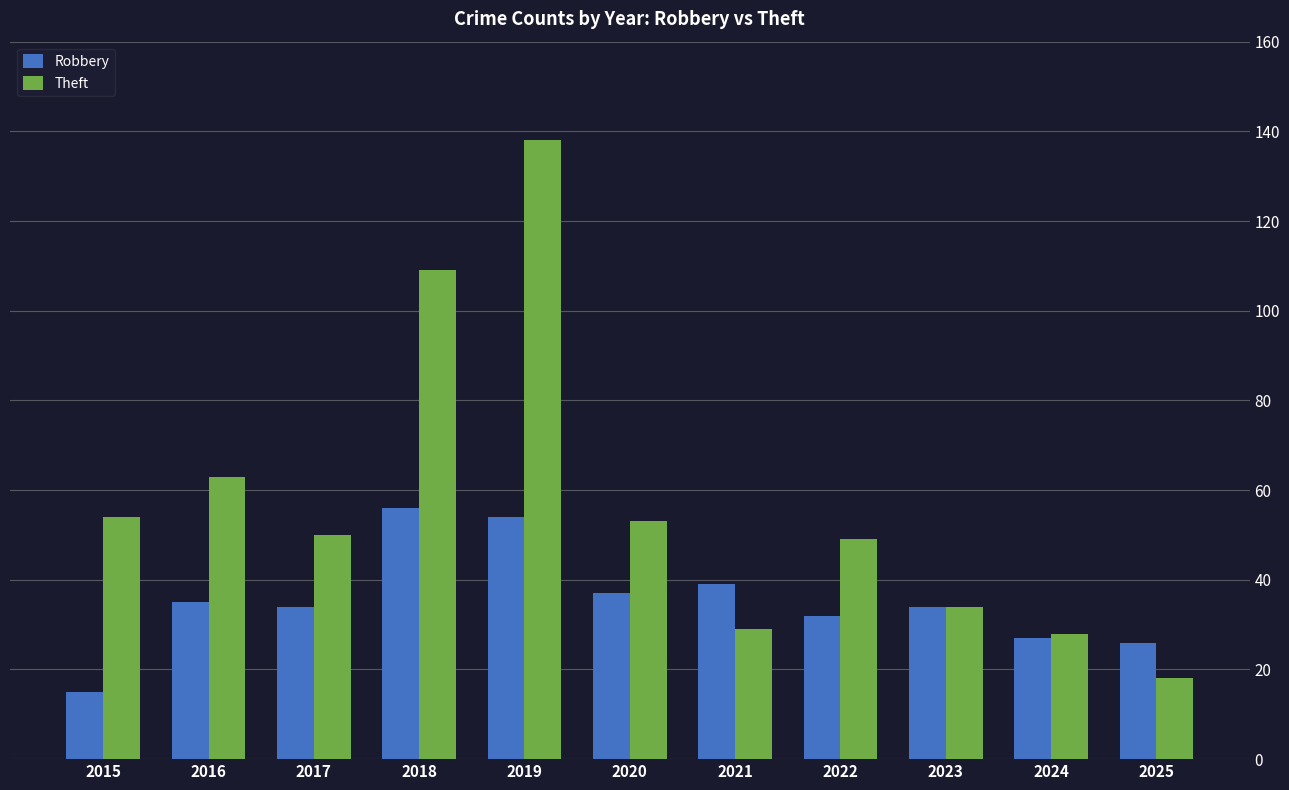

Which series has the widest spread of values?

Theft